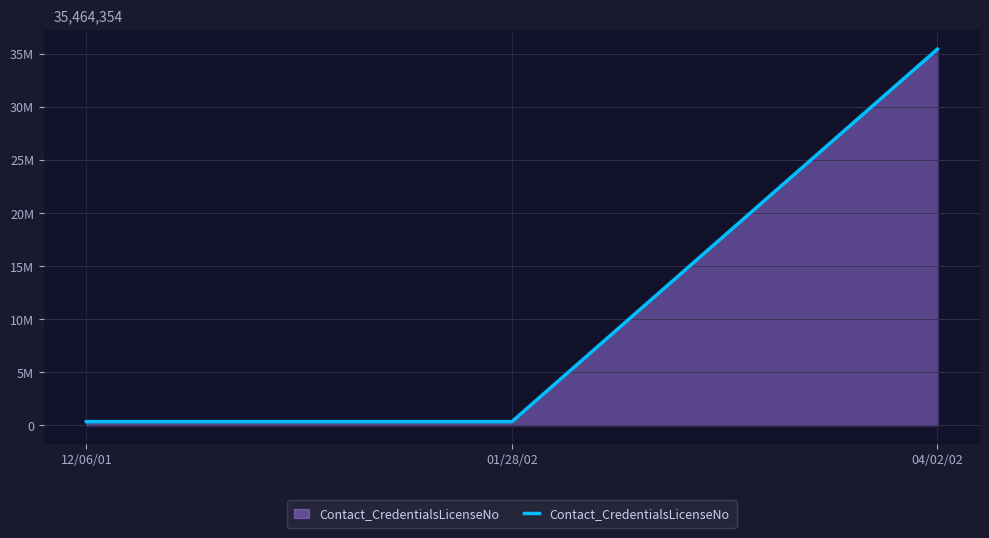

Reading left to right, list all the values displayed in this chart.

345632	345634	35464354